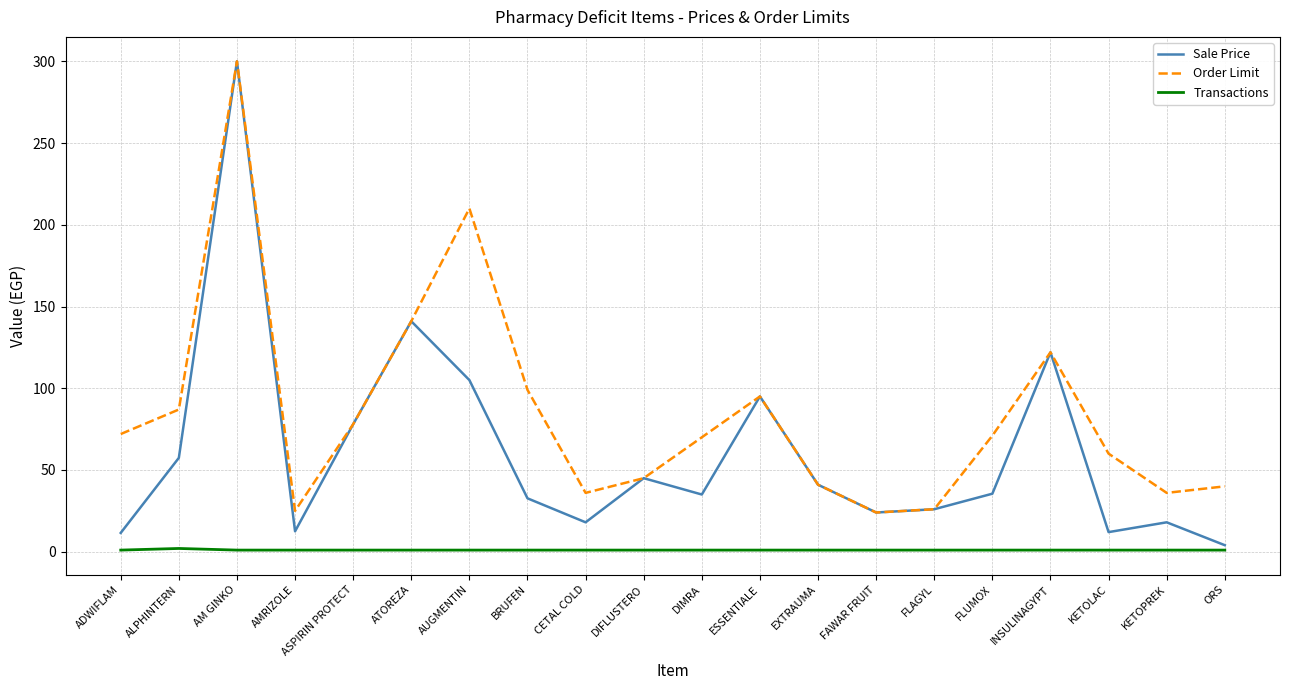

Rank the series by their average value, from highest to lowest.

Order Limit, Sale Price, Transactions